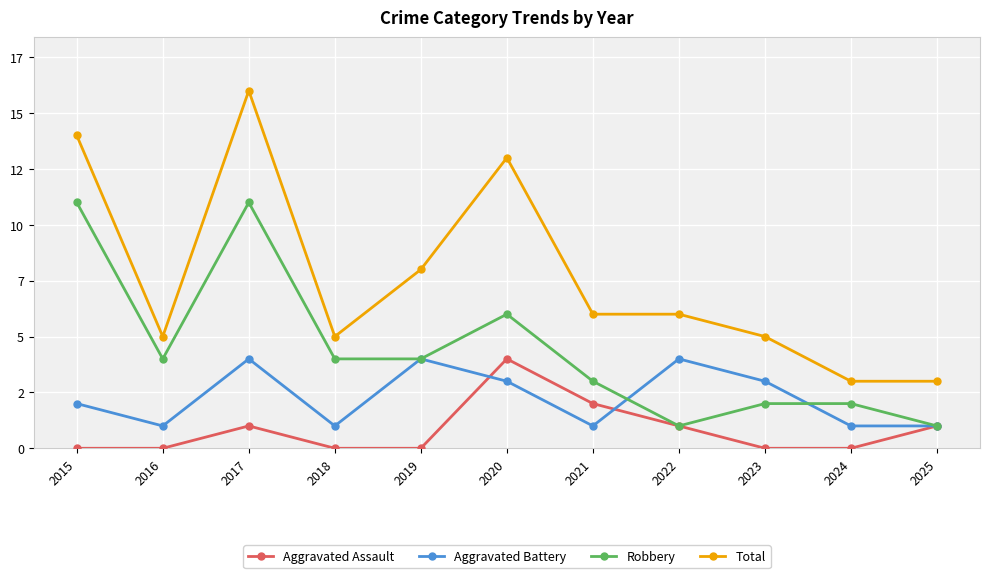

True or false: Robbery and Aggravated Assault intersect in this chart.

False